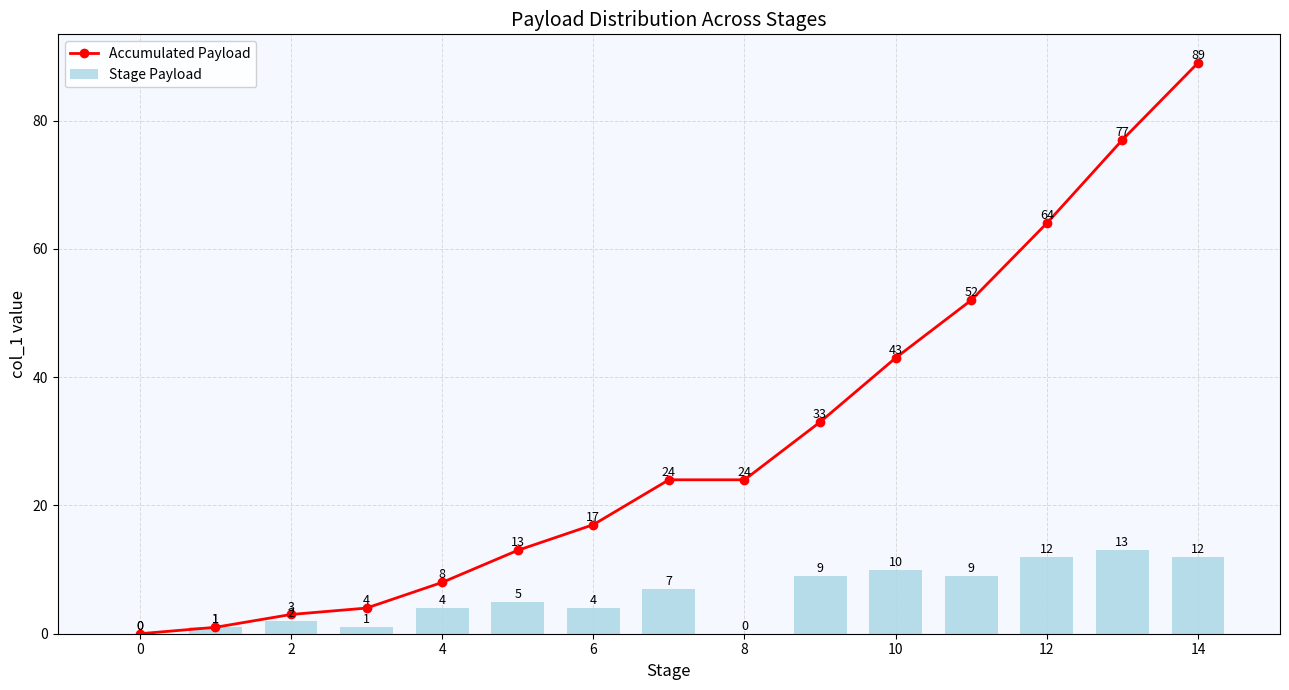

What is the average value of the Accumulated Payload series?

30